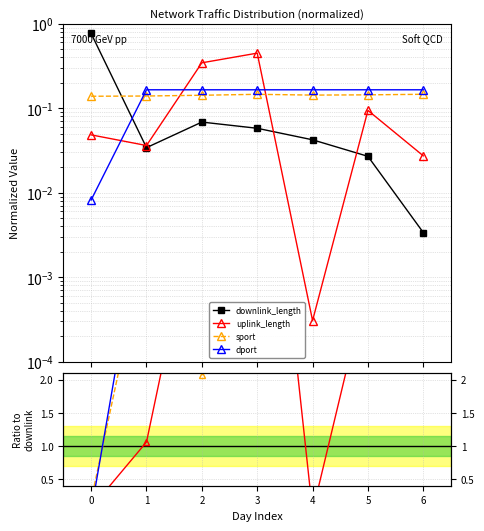

True or false: downlink_length has more than 0 interior local peaks.

True